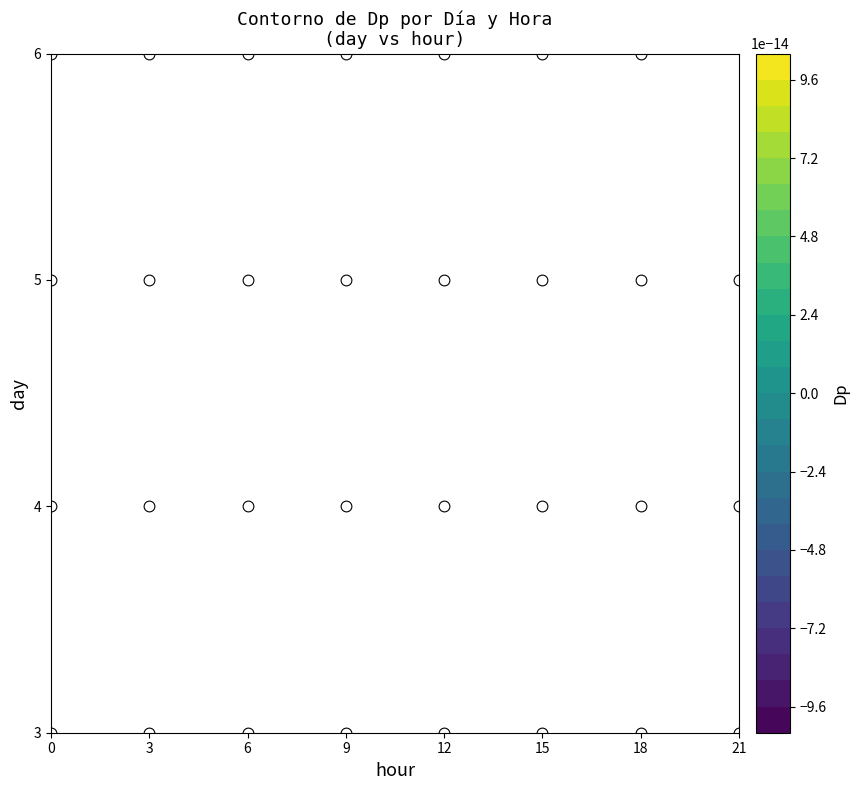

Reading left to right, what are all the values shown in this chart?

-2.2	-0.8	-1.8	-1.4	1.0	-1.3	-0.4	-0.1	-1.0	-0.7	-0.5	-0.8	0.3	-0.4	0.4	0.7	1.7	1.3	1.2	1.5	2.1	-1.0	-0.3	0.0	-0.3	0.6	-0.3	1.1	0.1	-0.5	0.4